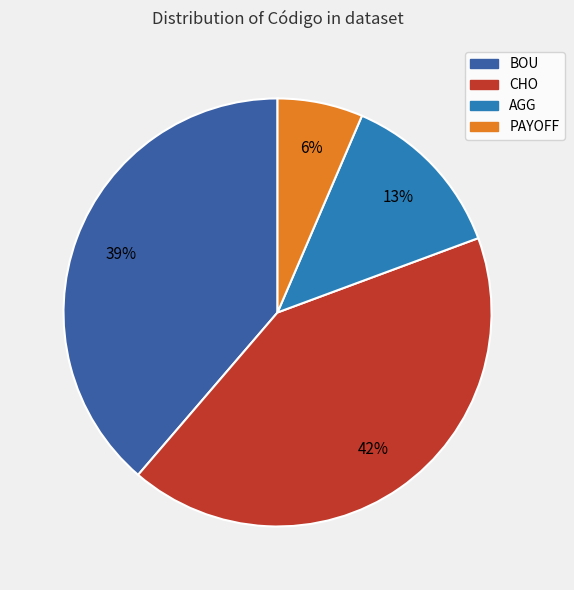

Do BOU and PAYOFF together represent more than half of the pie?

No